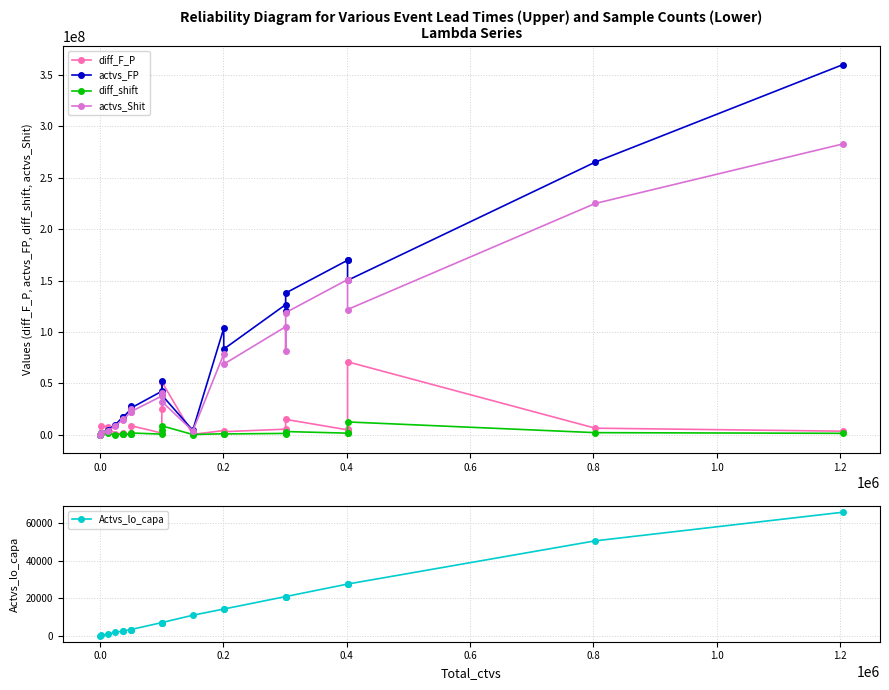

Reading left to right, what are all the values shown in this chart?

diff_F_P: 709.6	8909676.0	7358908.0	607210.4	1625713.6	824652.6	1067695.8	1493081.4	8730950.0	1544963.0	24558676.0	51475004.0	267634.2	4013214.5	2881618.5	5337876.0	3248136.5	14879090.0	4677963.0	5717197.5	70927552.0	6315709.0	3373920.0
actvs_FP: 2449.0	1174550.0	4744823.0	9568939.0	17659098.0	17049492.0	24697767.0	27910764.0	25853356.0	42263687.0	52578520.0	38517704.0	4261386.0	103470996.0	83265156.0	126611360.0	120686676.0	137832729.0	169770984.0	170426414.0	150191950.0	265247564.0	360147036.0
diff_shift: 29.4	1391680.0	1270662.2	147215.7	365362.1	202240.3	323361.1	377118.5	1620725.2	504921.1	4344314.5	8583868.0	132466.6	881015.4	688859.6	1208870.6	673239.6	3034636.2	1463740.6	1547024.9	12383342.0	1948109.0	1296164.6
actvs_Shit: 927.0	1167392.0	3851736.0	8218835.0	15346926.0	14340814.0	22224836.0	25147288.0	22349350.0	37619918.0	40127725.0	32253945.0	3655872.0	78474803.0	68625499.0	105070207.0	81498398.0	118765609.0	150934781.0	150600320.0	121808965.0	225018538.0	282960854.0
Actvs_lo_capa: 3.0	73.0	719.0	1800.0	2397.0	2397.0	3227.0	3227.0	3227.0	6945.0	6945.0	6945.0	10881.0	14198.0	14198.0	20873.0	20873.0	20873.0	27560.0	27560.0	27560.0	50698.0	66017.0